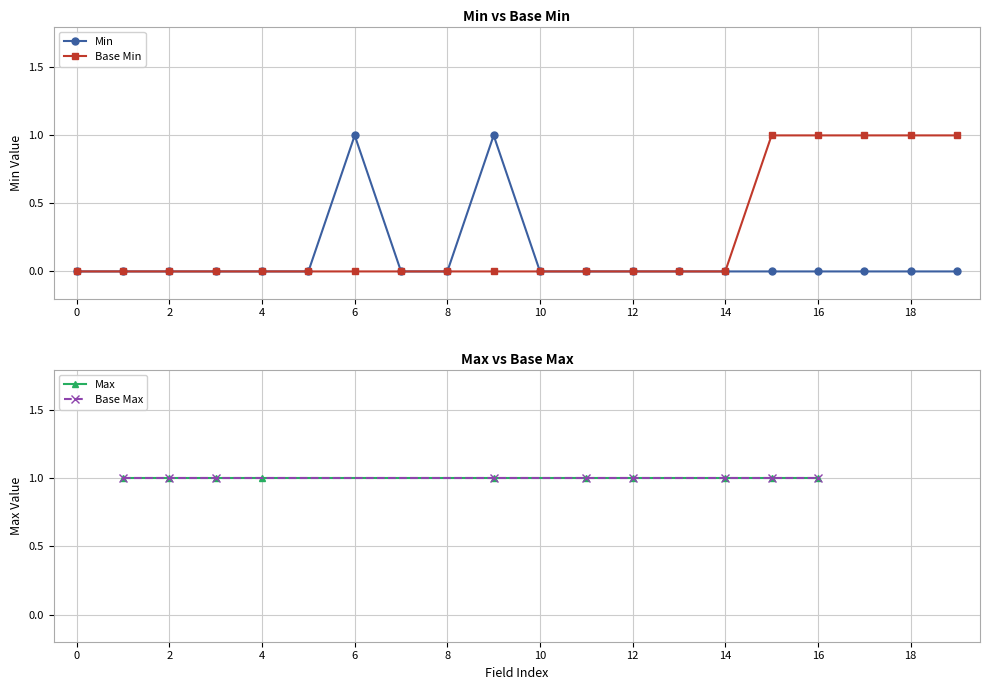

True or false: Base Min and Min intersect in this chart.

False